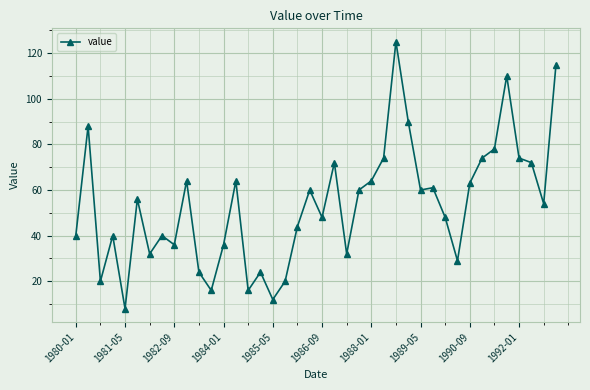

Reading right to left, transcribe all the data shown in this chart.

115	54	72	74	110	78	74	63	29	48	61	60	90	125	74	64	60	32	72	48	60	44	20	12	24	16	64	36	16	24	64	36	40	32	56	8	40	20	88	40